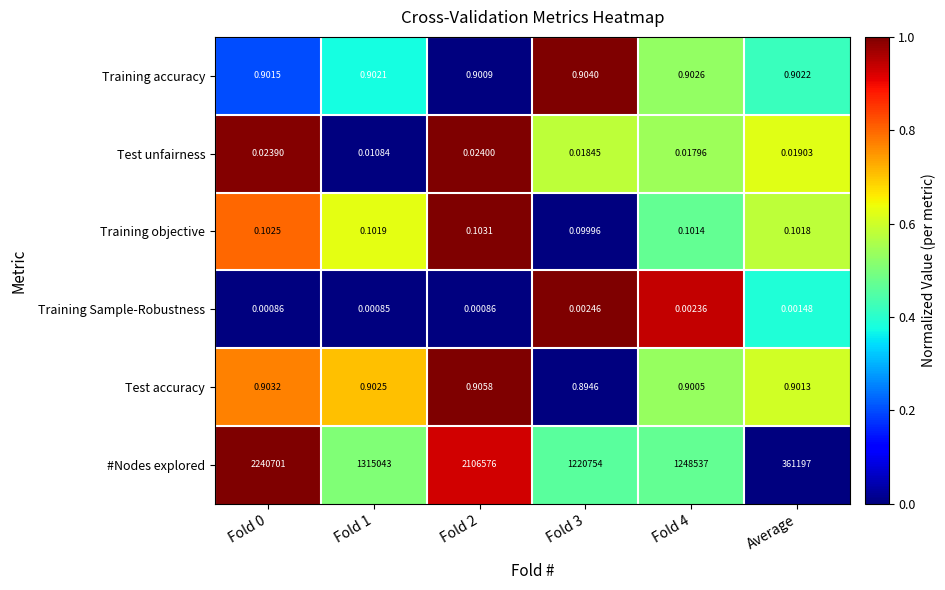

What is the greatest value displayed?

2240701.0